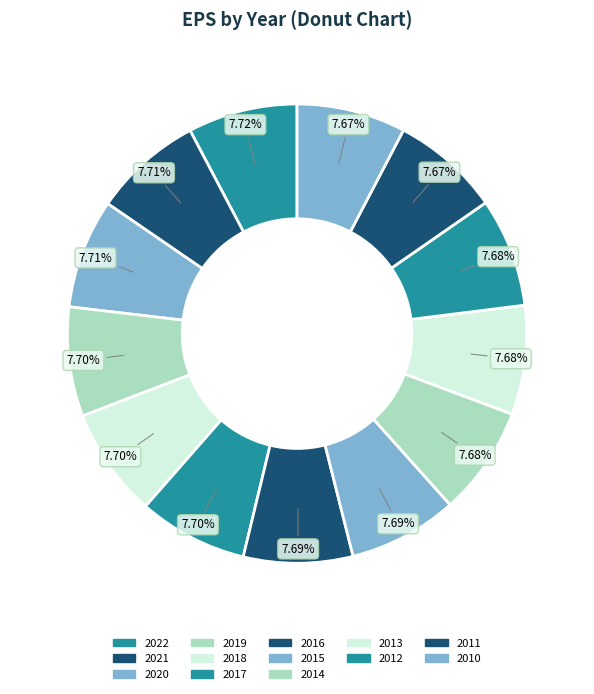

Count the number of slices in the pie.

13